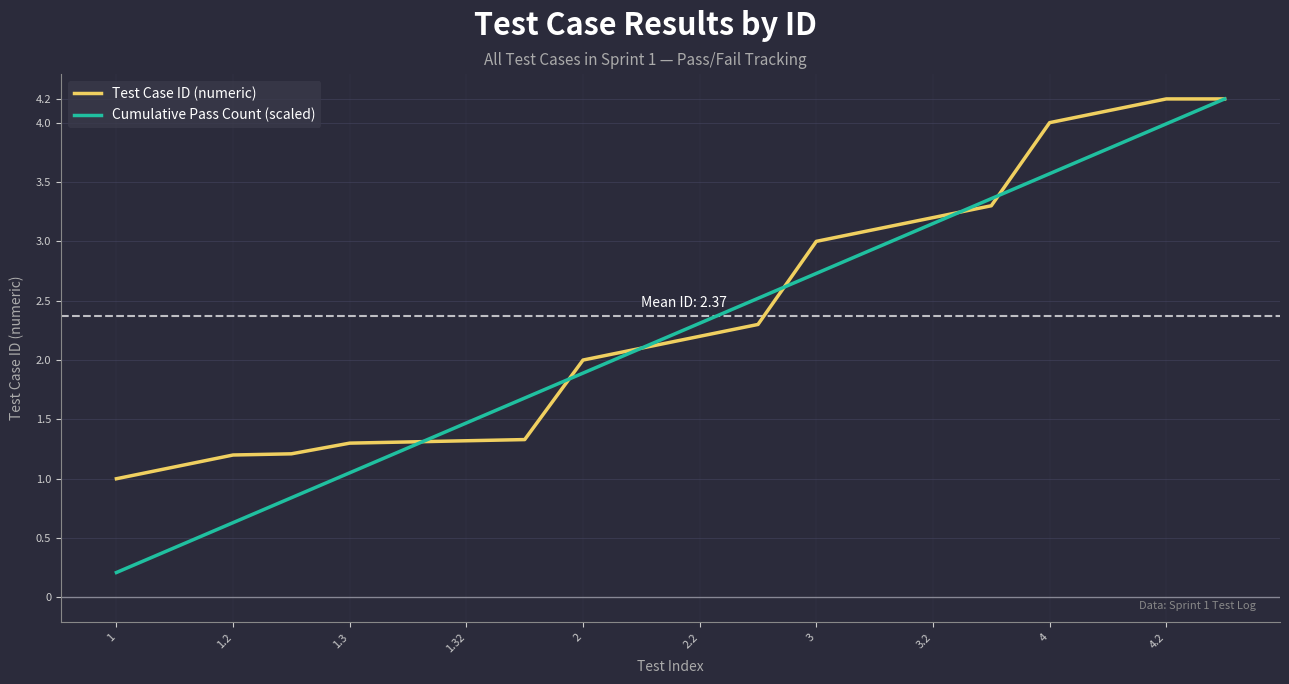

What is the maximum value shown in the chart?

4.2